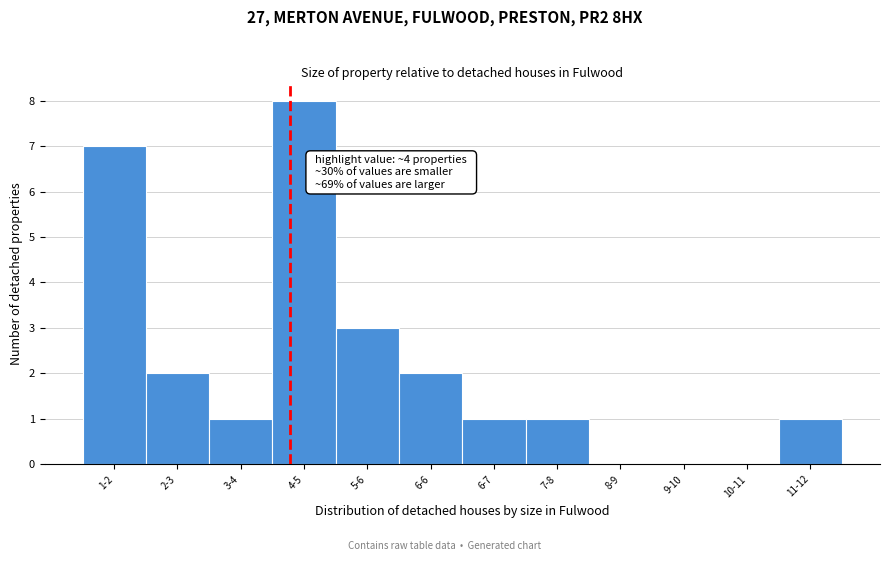

Reading right to left, transcribe all the data shown in this chart.

11-12=1	10-11=0	9-10=0	8-9=0	7-8=1	6-7=1	6-6=2	5-6=3	4-5=8	3-4=1	2-3=2	1-2=7